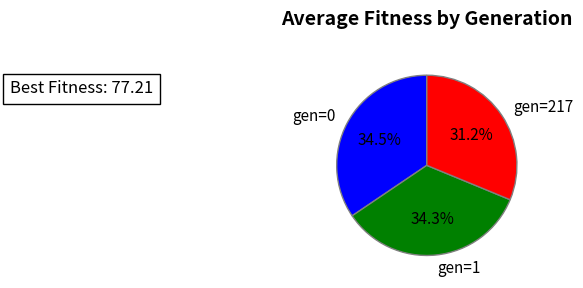

Is it true that gen=217 is 44% of the pie?

False